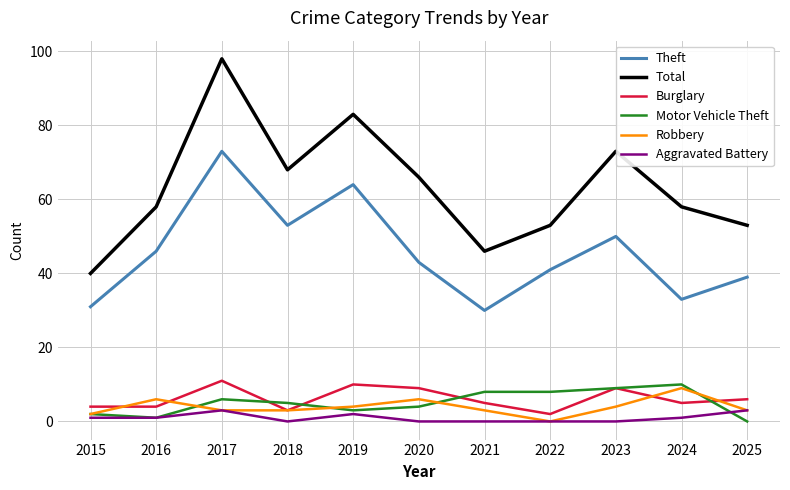

Which label corresponds to the largest value in the chart?

2017